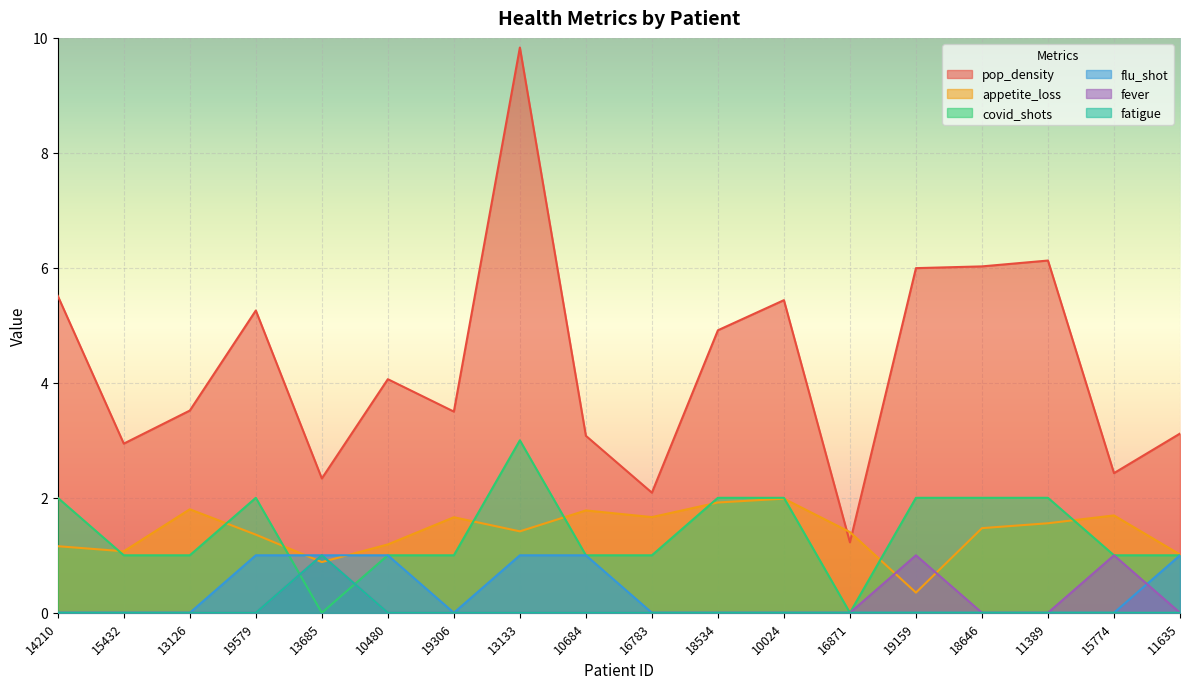

How many distinct data groups are displayed?

6